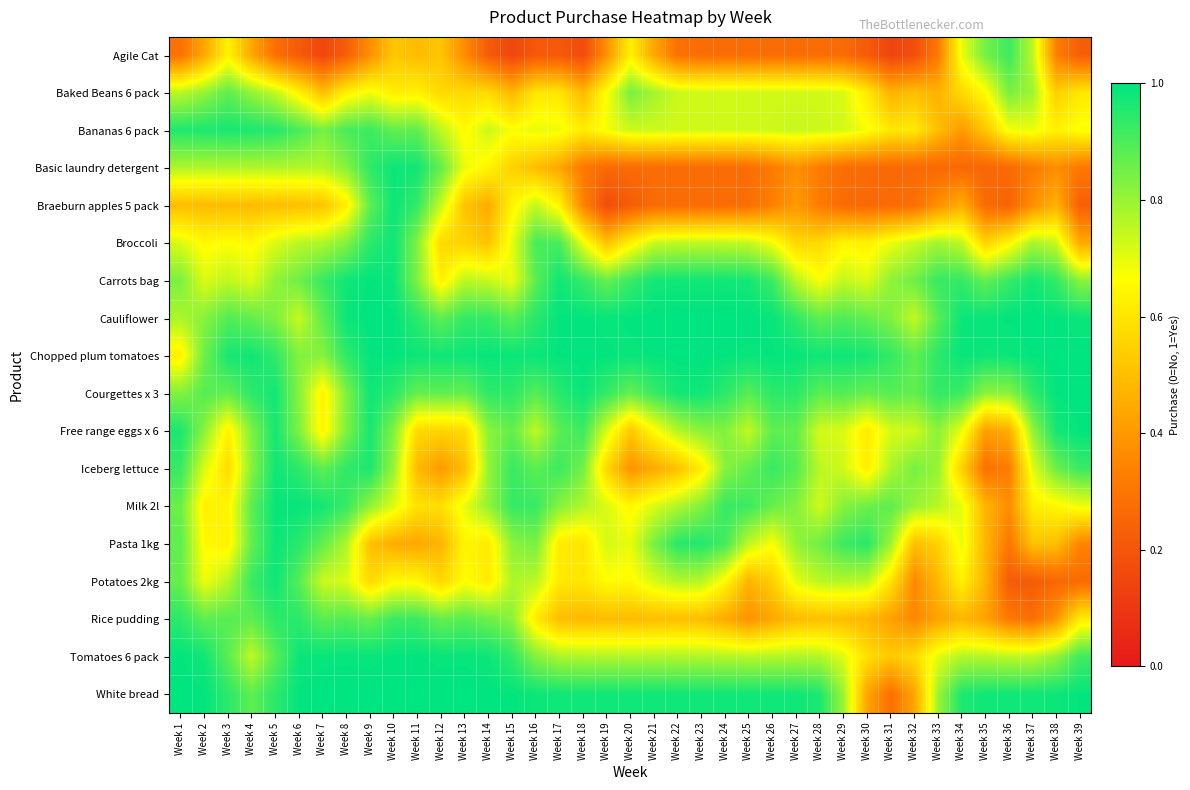

What is the difference between the highest and lowest values at Week 28?

0.7